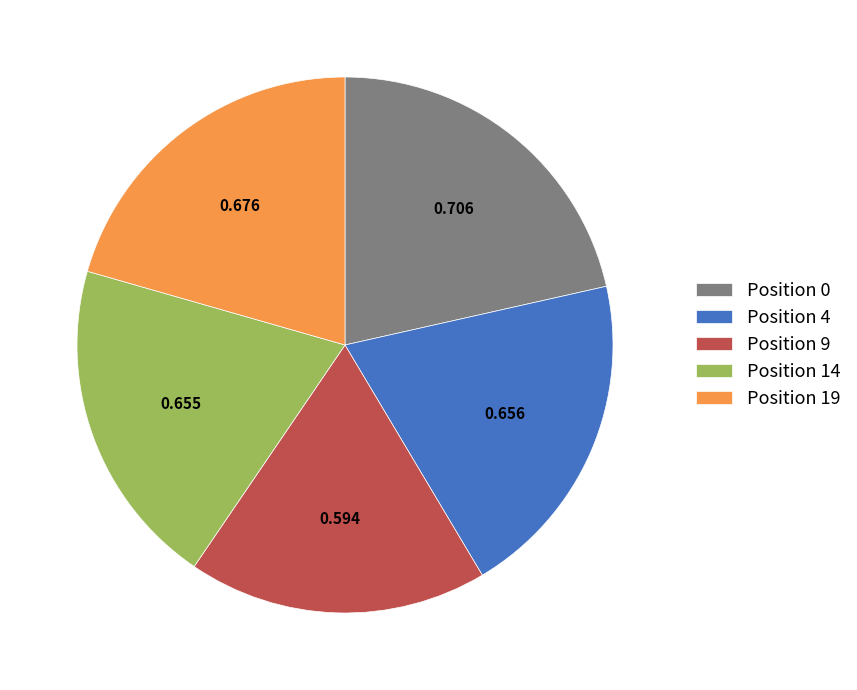

Combined, do Position 14 and Position 19 account for over 50%?

No